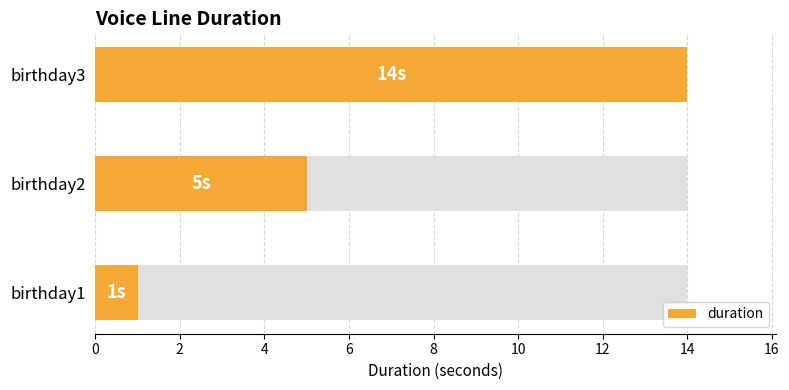

True or false: the data shows 5 at birthday2.

True